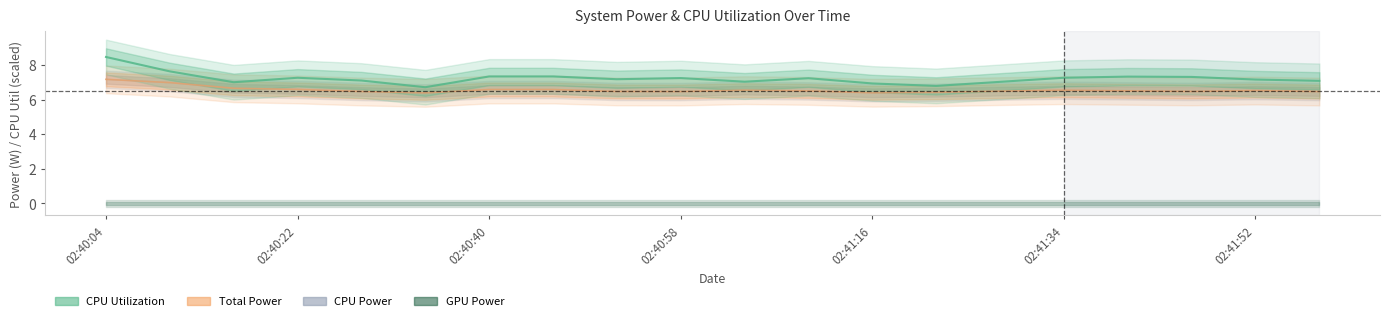

True or false: CPU Utilization and CPU Power cross at least once.

False